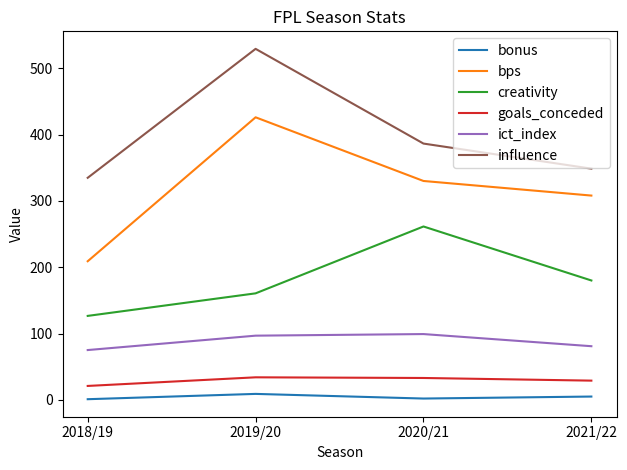

Which series changed the most between 2020/21 and 2021/22?

creativity